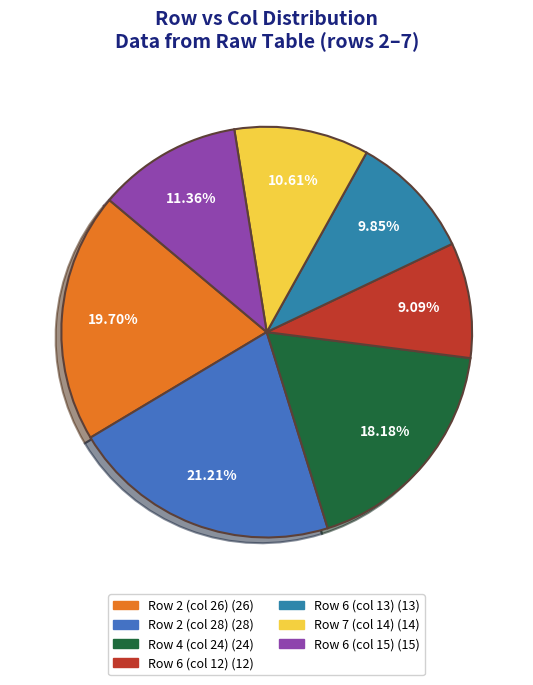

Does any single category account for the majority?

No